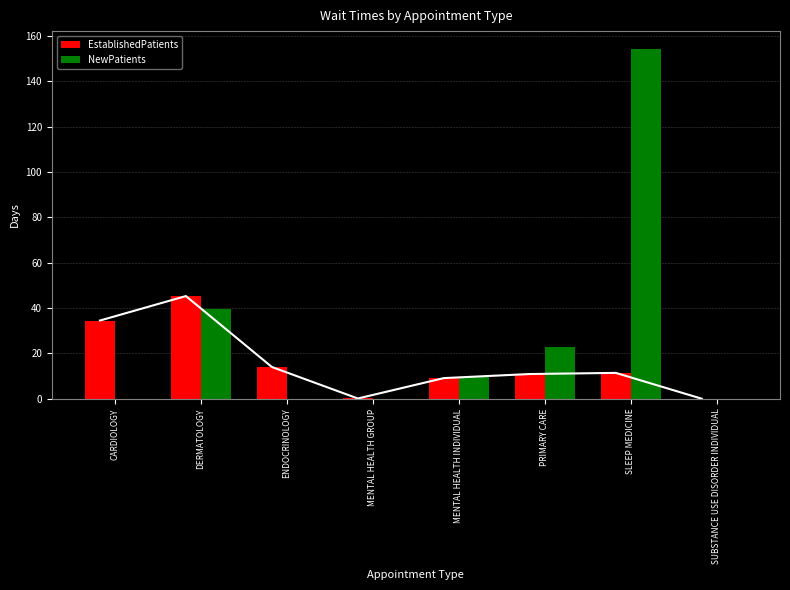

At which category is the sum across all series the highest?

SLEEP MEDICINE